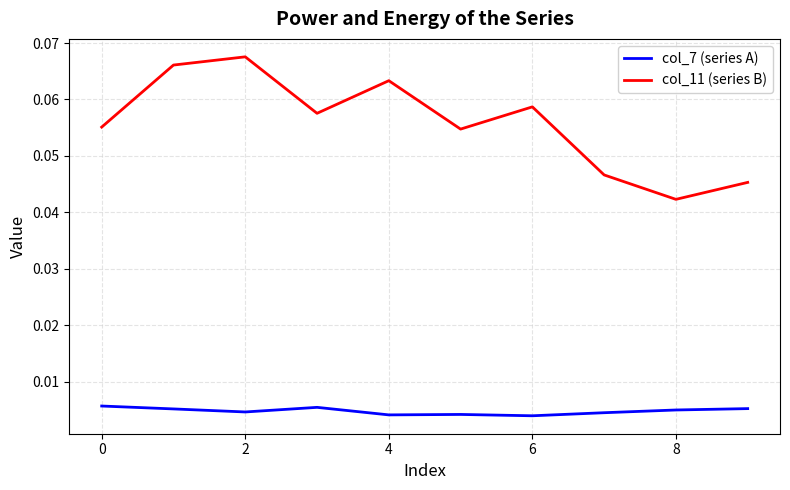

Which series has the widest spread of values?

col_11 (series B)